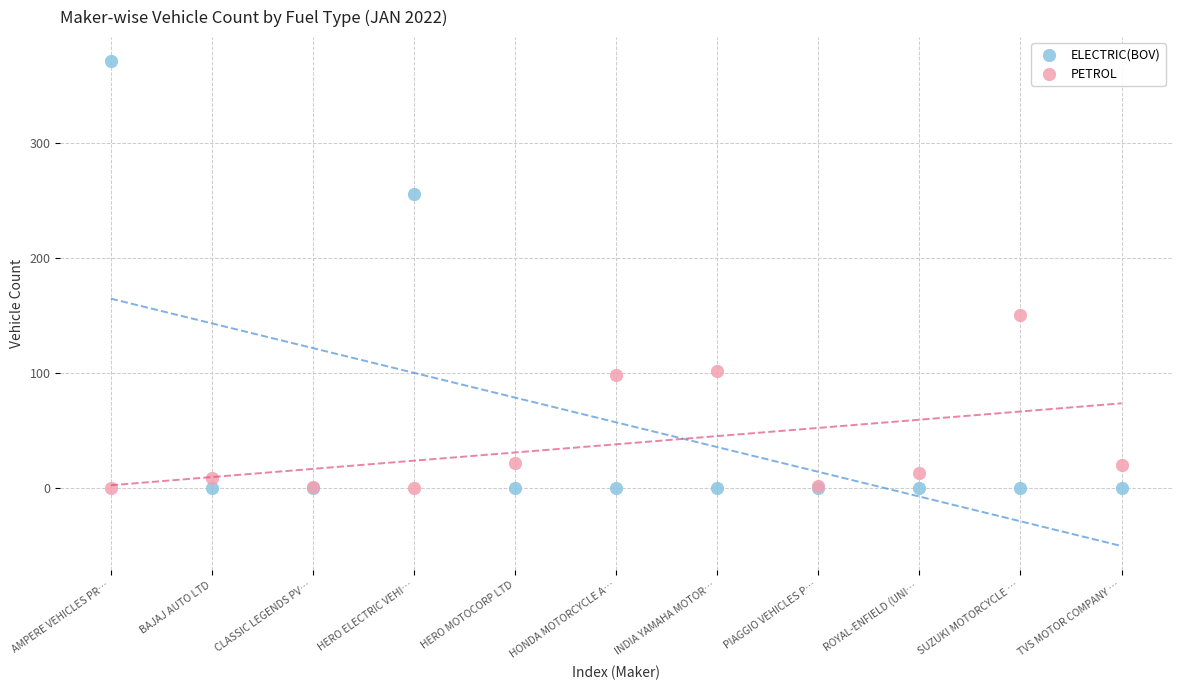

Which series has the widest spread of Y values?

ELECTRIC(BOV)